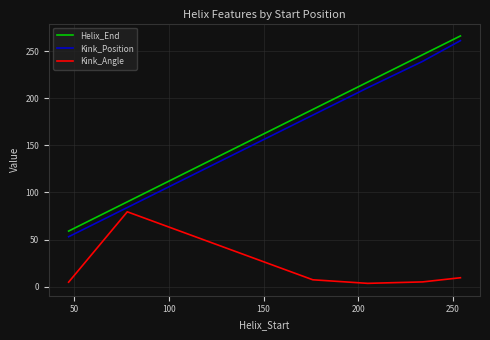

Which series has the widest spread of values?

Kink_Position